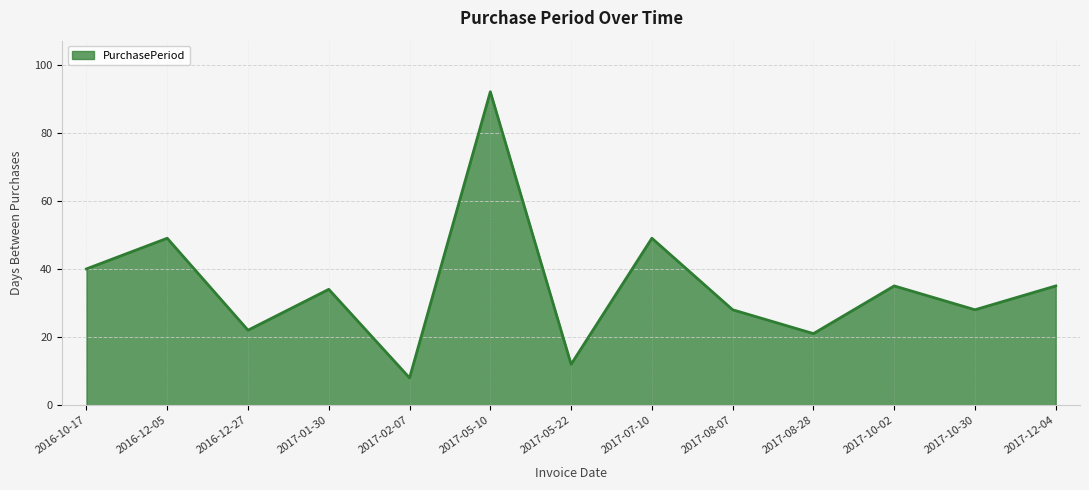

How many lines are shown in the chart?

1